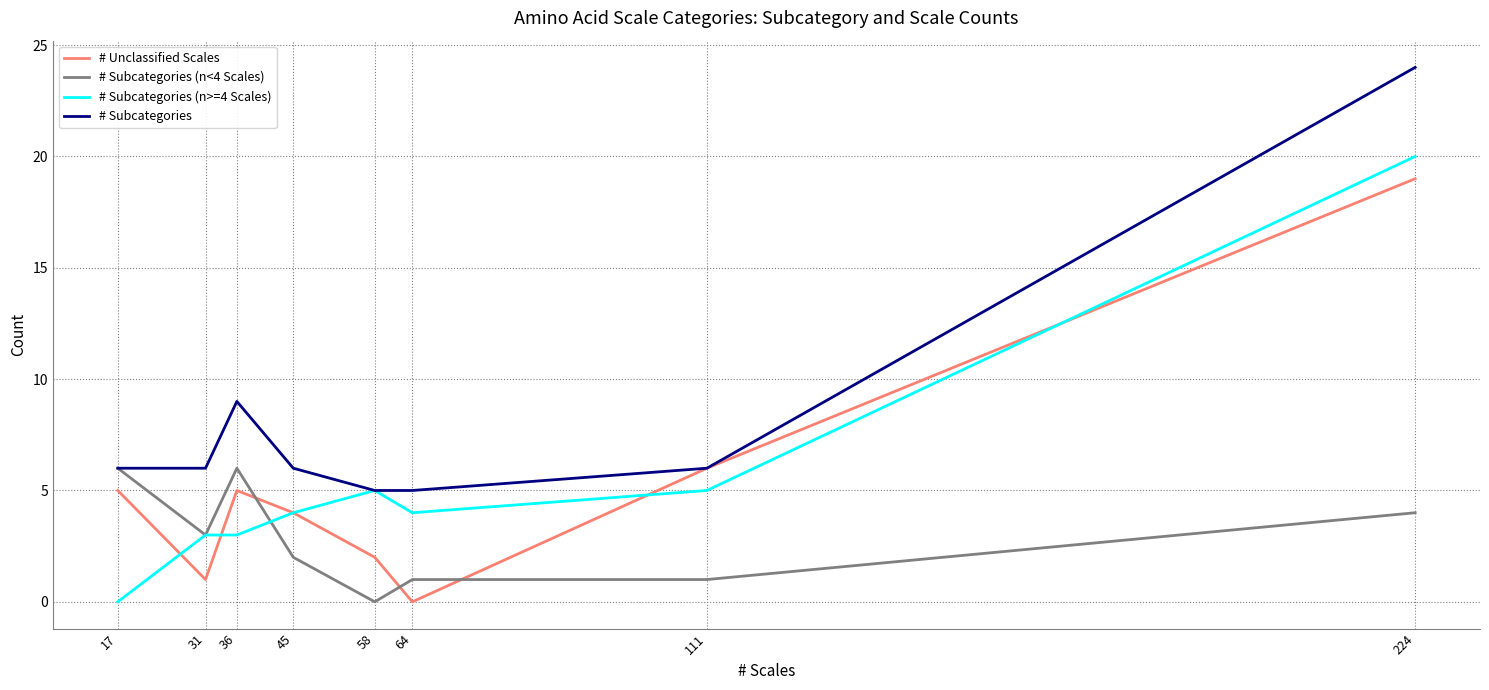

Reading right to left, transcribe all the data shown in this chart.

# Unclassified Scales: 224=19	111=6	64=0	58=2	45=4	36=5	31=1	17=5
# Subcategories (n<4 Scales): 224=4	111=1	64=1	58=0	45=2	36=6	31=3	17=6
# Subcategories (n>=4 Scales): 224=20	111=5	64=4	58=5	45=4	36=3	31=3	17=0
# Subcategories: 224=24	111=6	64=5	58=5	45=6	36=9	31=6	17=6